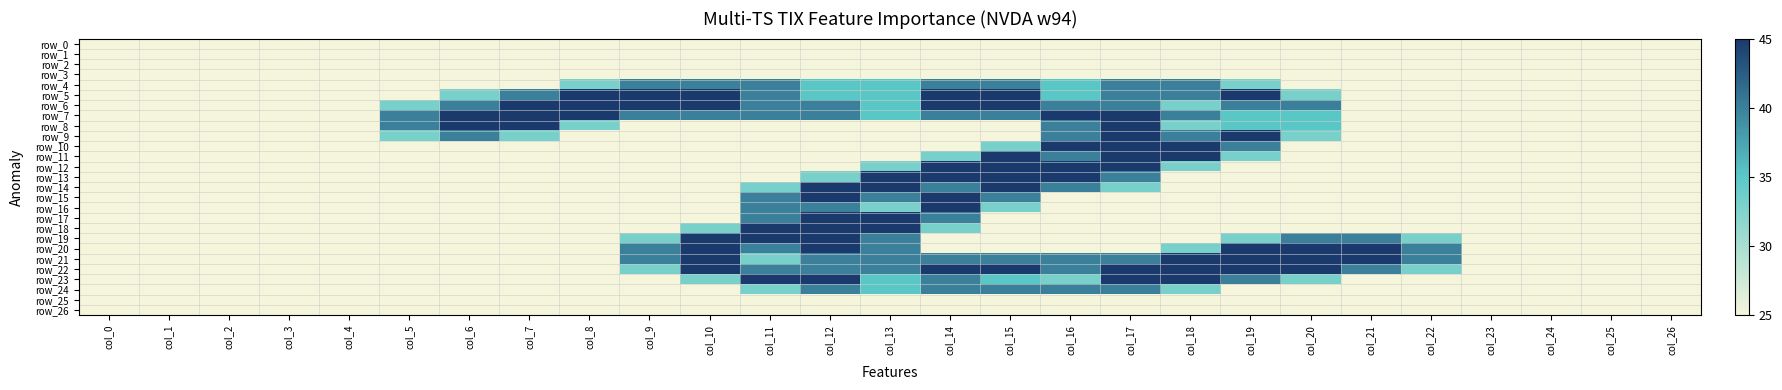

At how many categories does at least one series exceed 1?

18